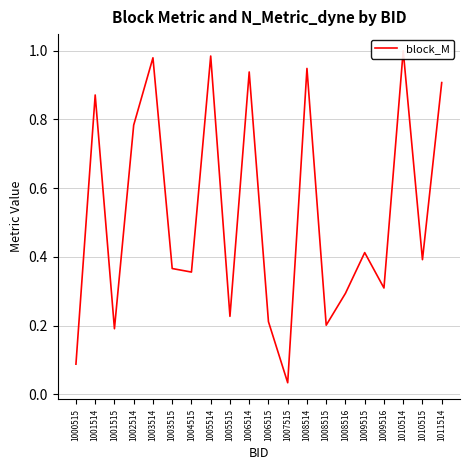

Rank the categories by value from highest to lowest.

1010514, 1005514, 1003514, 1008514, 1006514, 1011514, 1001514, 1002514, 1009515, 1010515, 1003515, 1004515, 1009516, 1008516, 1005515, 1006515, 1008515, 1001515, 1000515, 1007515